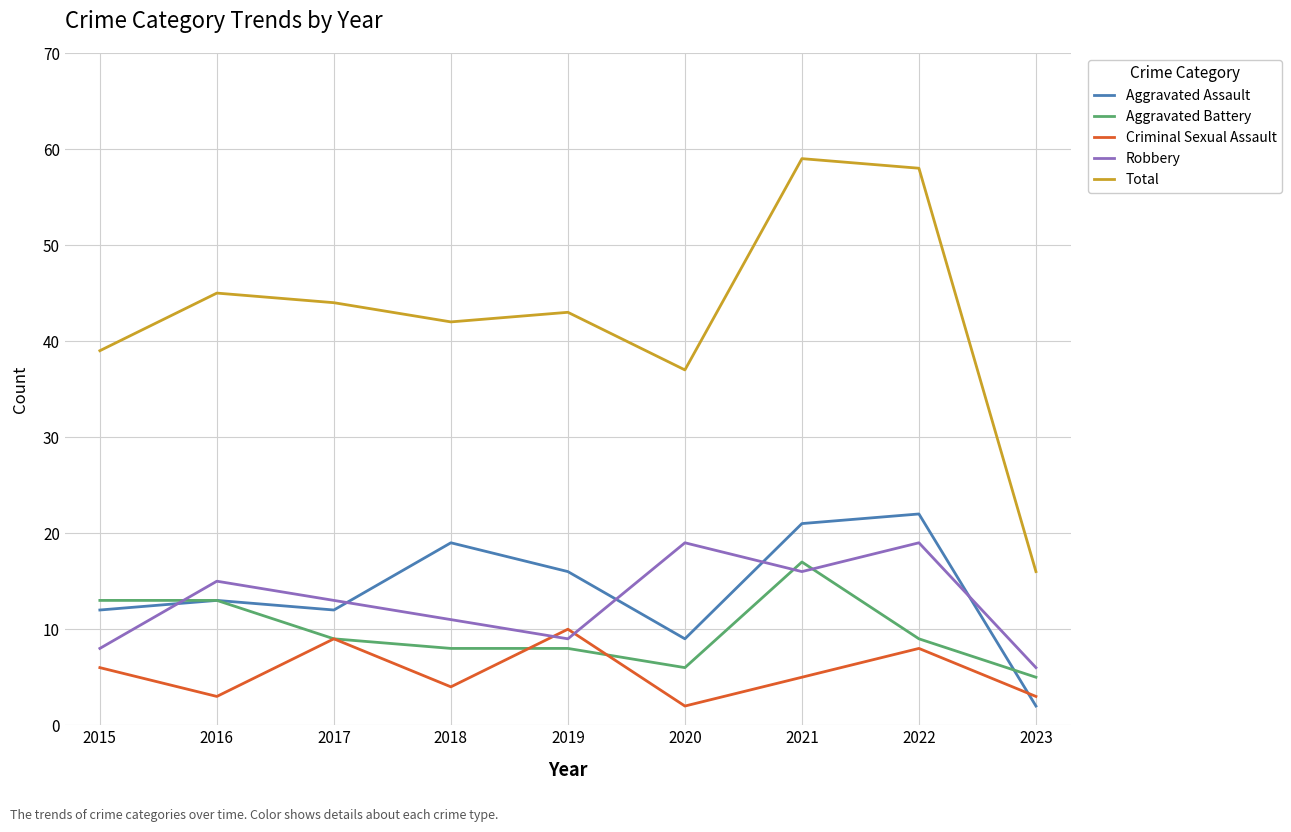

At 2018, list the series in order from largest to smallest.

Total, Aggravated Assault, Robbery, Aggravated Battery, Criminal Sexual Assault